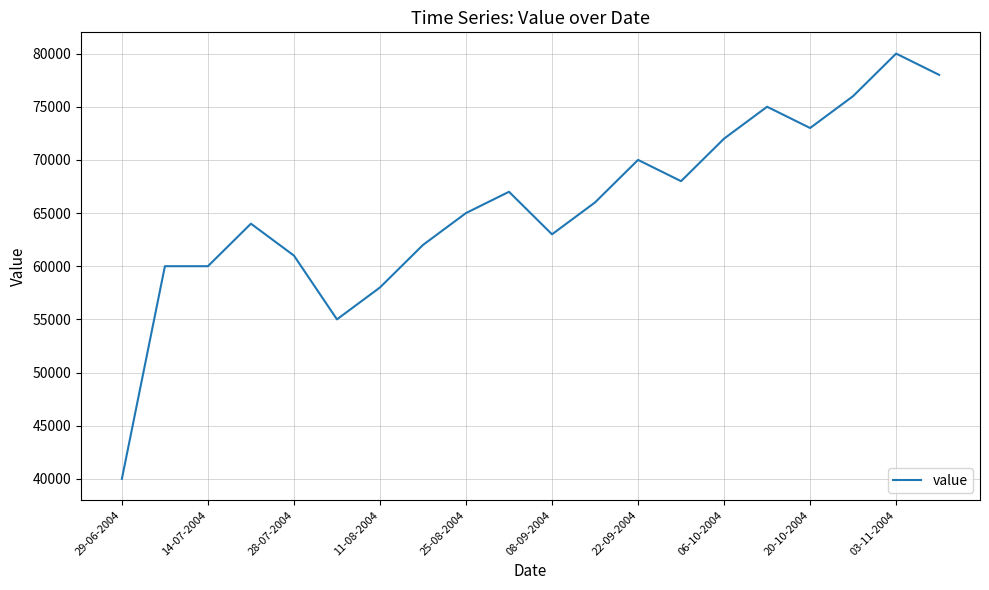

Does the chart have visible grid lines?

Yes